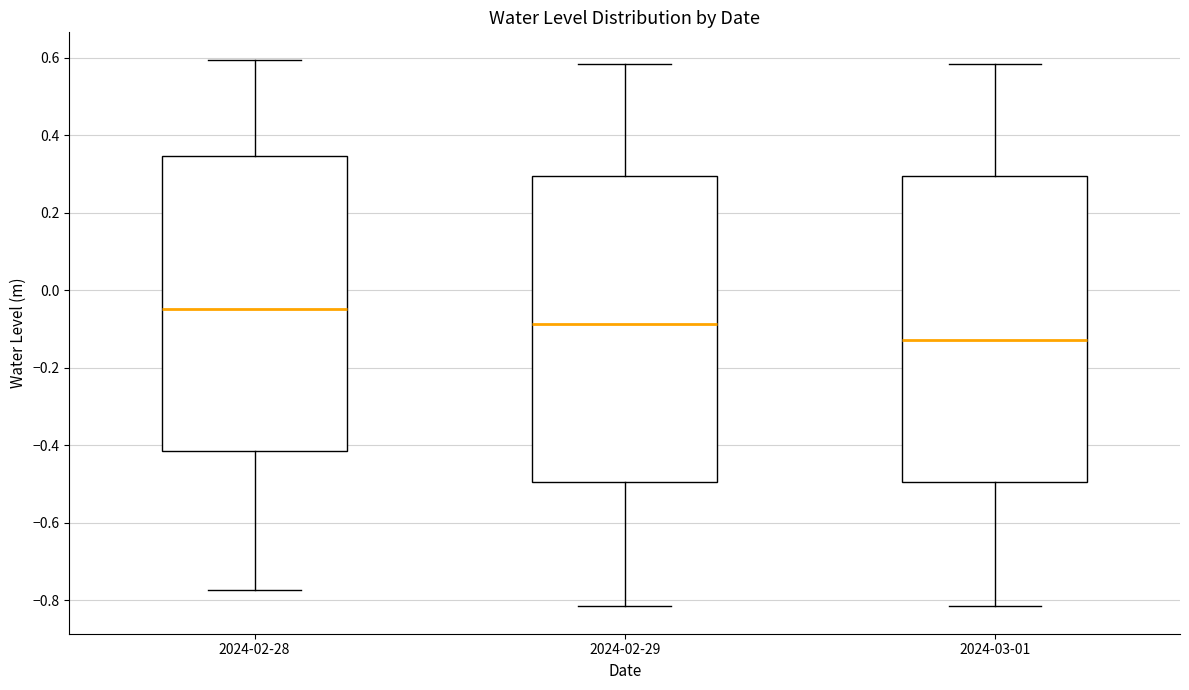

Reading left to right, read every box against the y-axis: the position of its median line, the range the box covers, and the ends of its whiskers. The values are not printed on the chart, so give them approximately, as read against the axis.

2024-02-28: median -0.04, box -0.42 to 0.34, whiskers -0.78 to 0.60
2024-02-29: median -0.08, box -0.50 to 0.30, whiskers -0.82 to 0.58
2024-03-01: median -0.12, box -0.50 to 0.30, whiskers -0.82 to 0.58